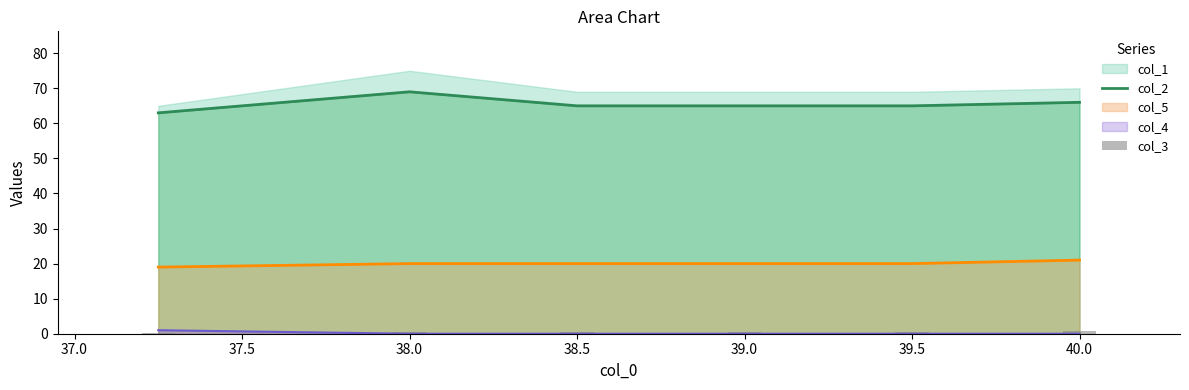

The value of col_5 at 40.0 is 21. True or false?

True